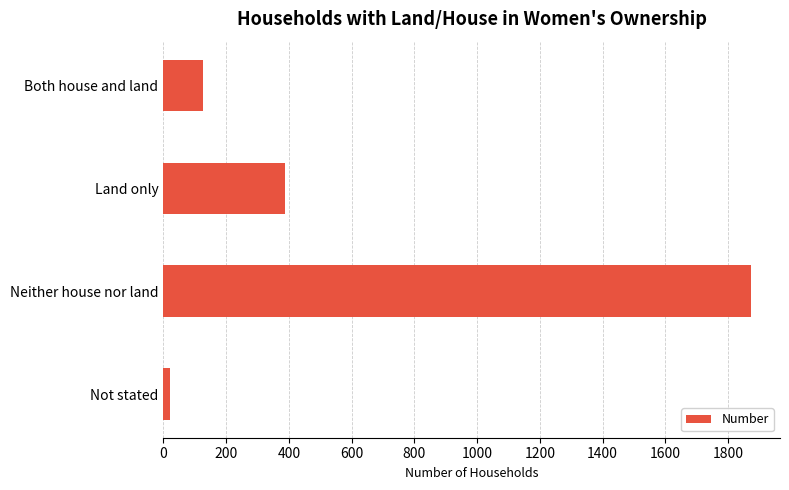

Rank the categories by value from highest to lowest.

Neither house nor land, Land only, Both house and land, Not stated